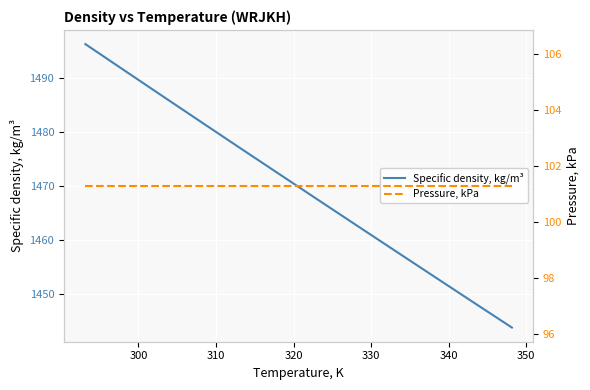

What is the maximum value for Specific density, kg/m³?

1496.4